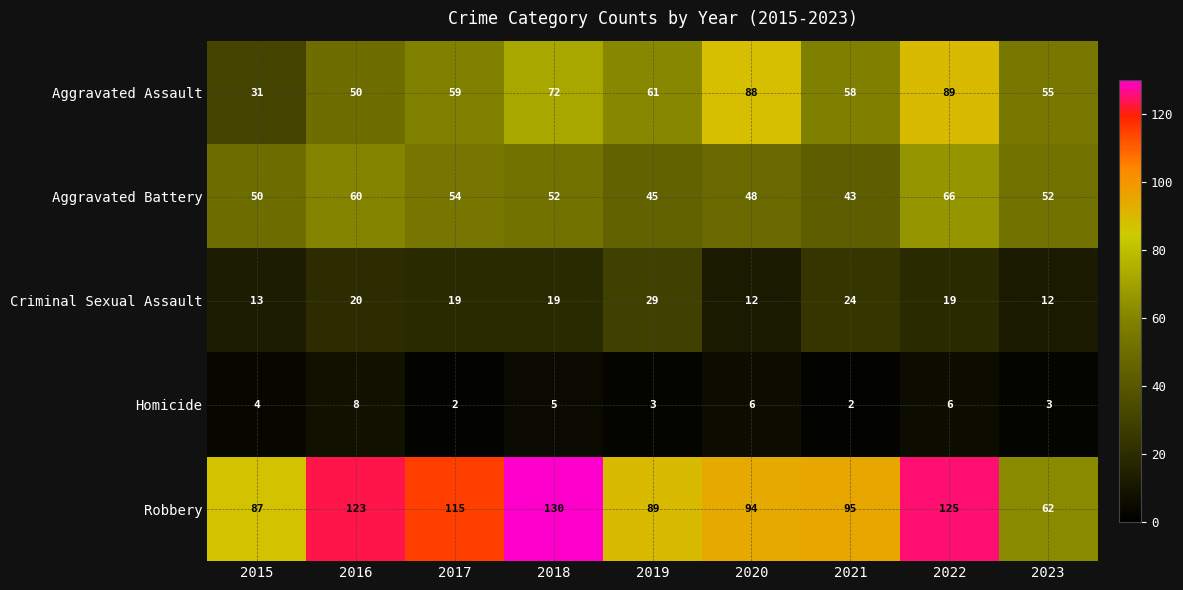

At which category is the sum across all series the highest?

2022